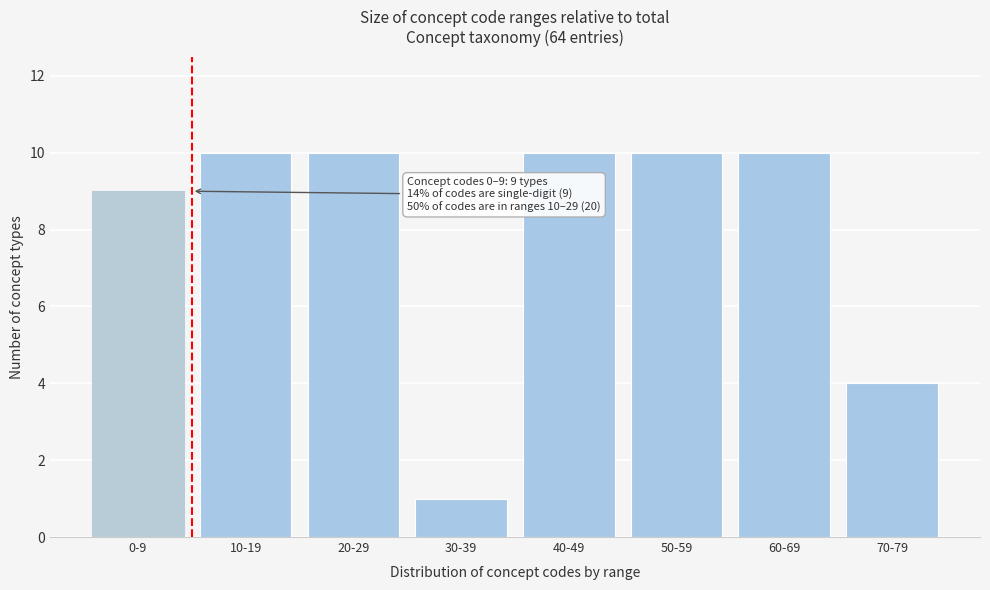

Reading left to right, list all the values displayed in this chart.

9	10	10	1	10	10	10	4